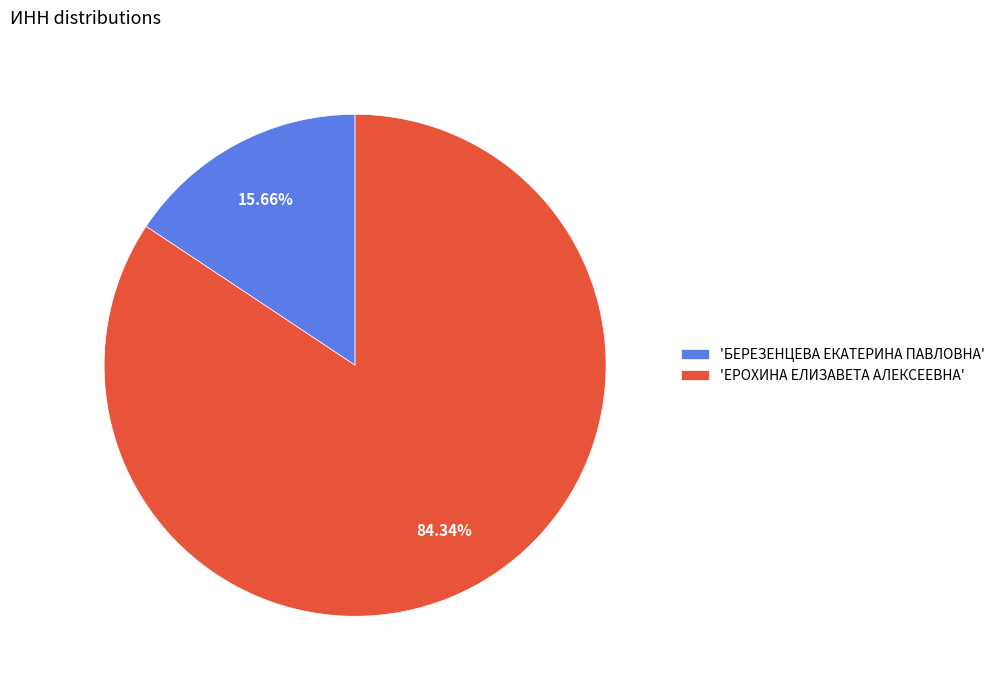

Is the sum of 'ЕРОХИНА ЕЛИЗАВЕТА АЛЕКСЕЕВНА' and 'БЕРЕЗЕНЦЕВА ЕКАТЕРИНА ПАВЛОВНА' greater than half?

Yes